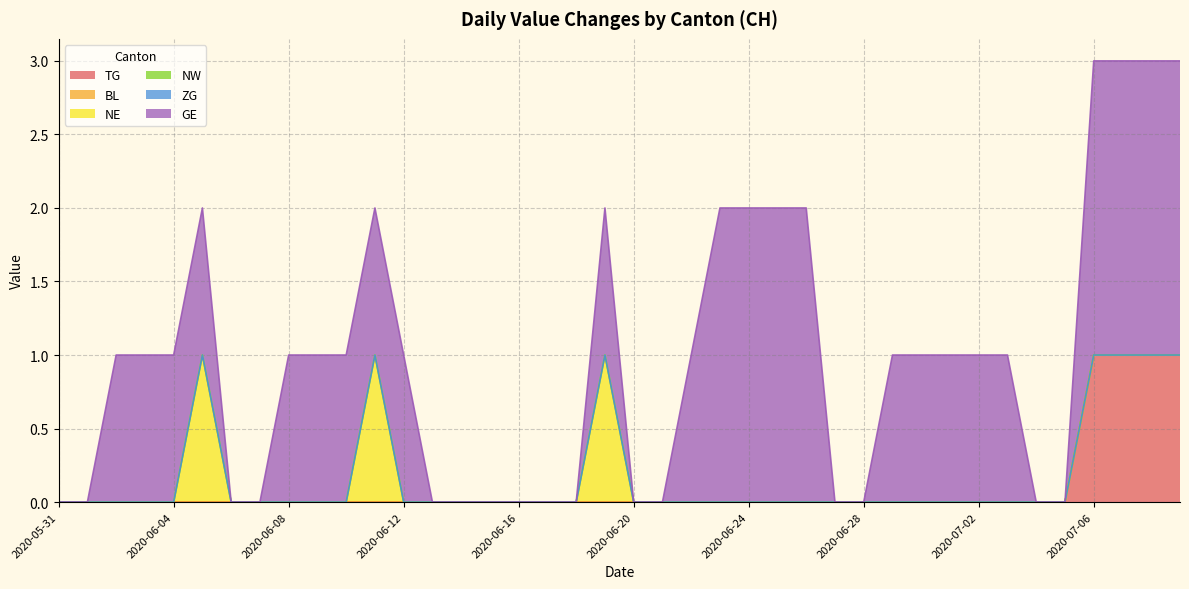

Which series has the widest spread of values?

GE